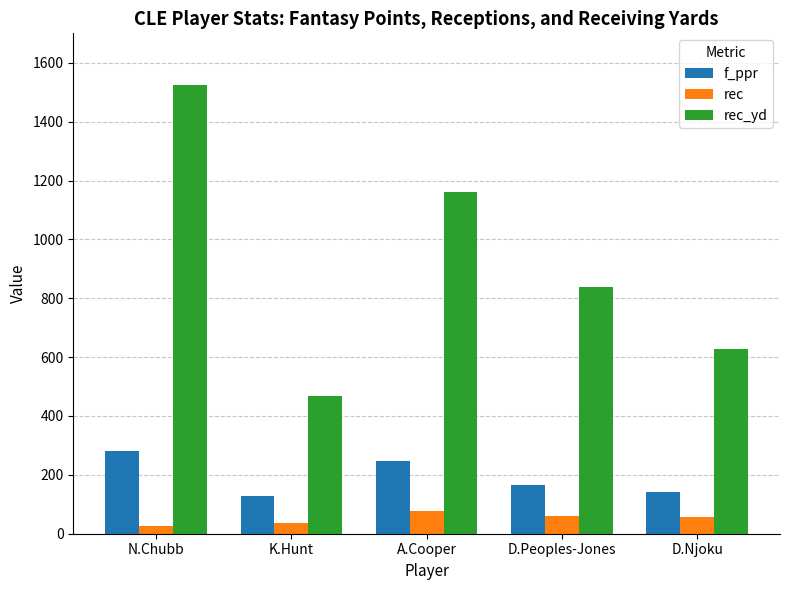

Rank the categories by rec_yd value from lowest to highest.

K.Hunt, D.Njoku, D.Peoples-Jones, A.Cooper, N.Chubb